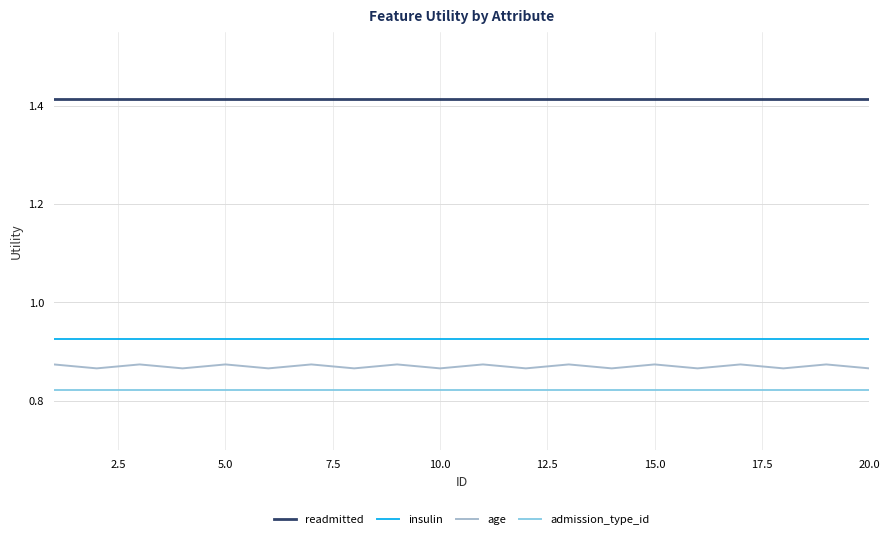

True or false: age and admission_type_id cross at least once.

False